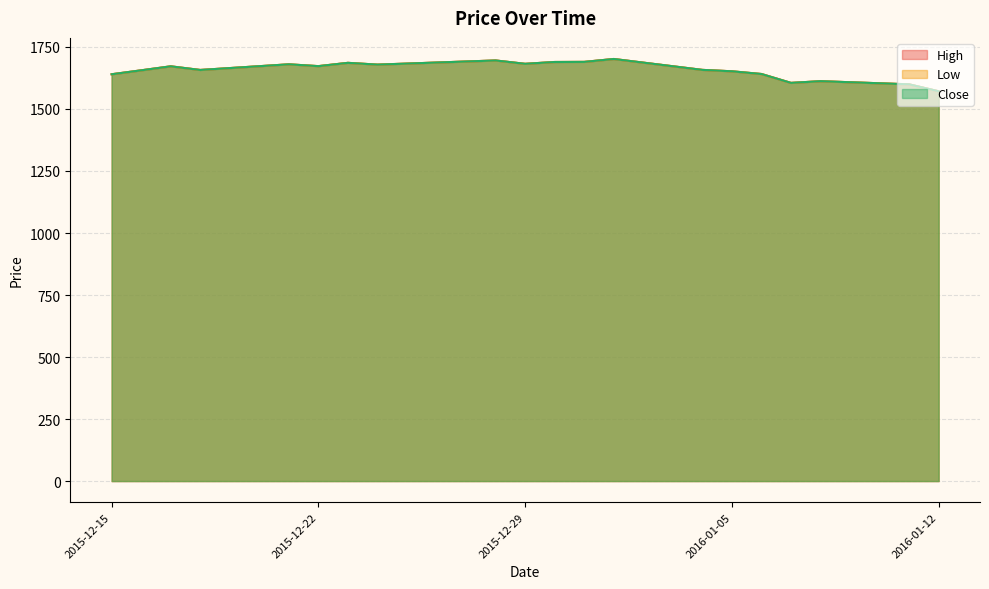

What is the average value of the Low series?

1656.9